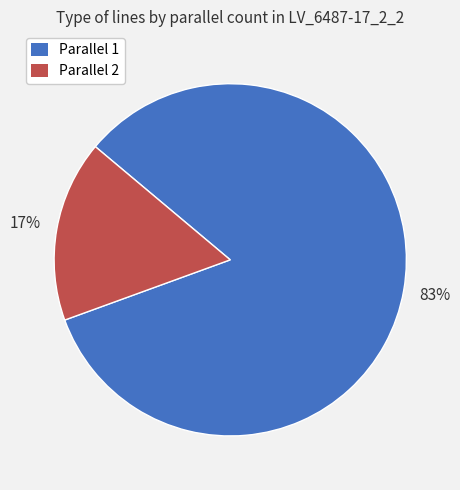

Is there a majority slice in this chart?

Yes